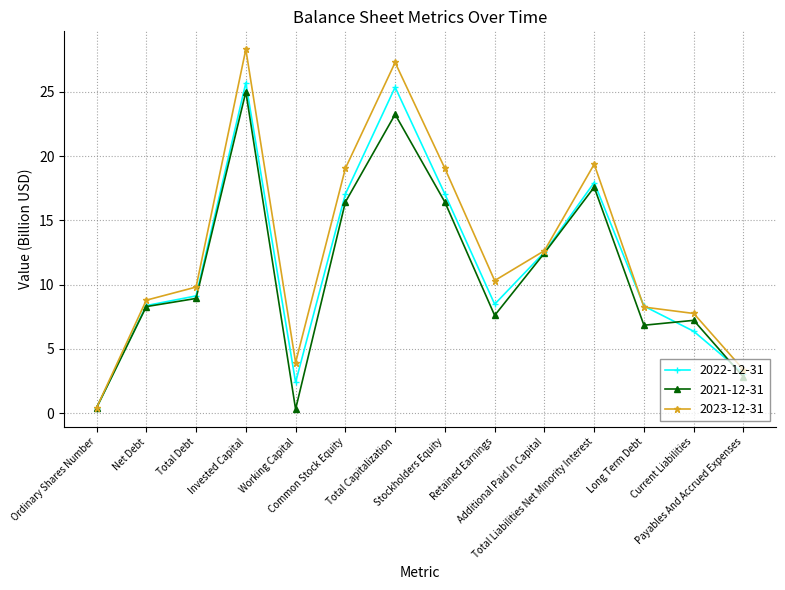

Which series changed the most between Net Debt and Common Stock Equity?

2023-12-31